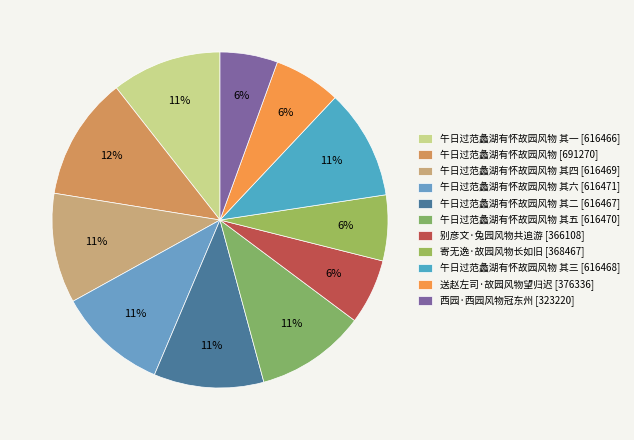

How many segments does this pie chart have?

11